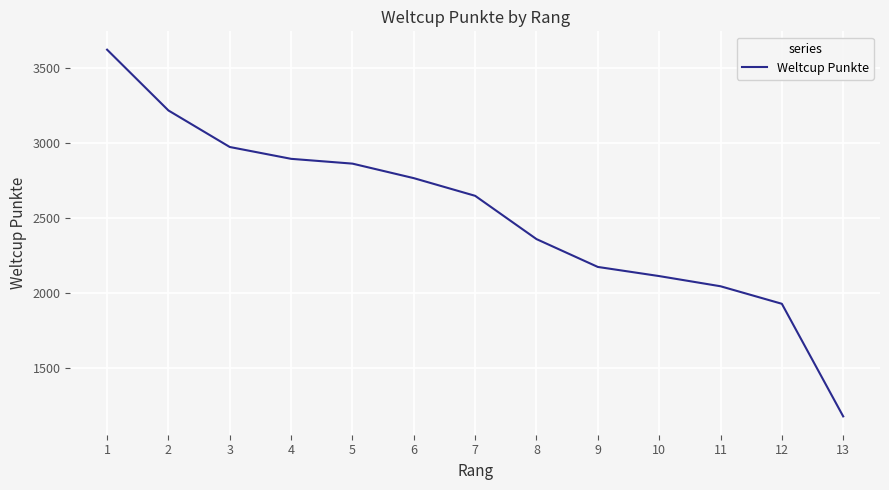

At which label is the value closest to 2398?

8